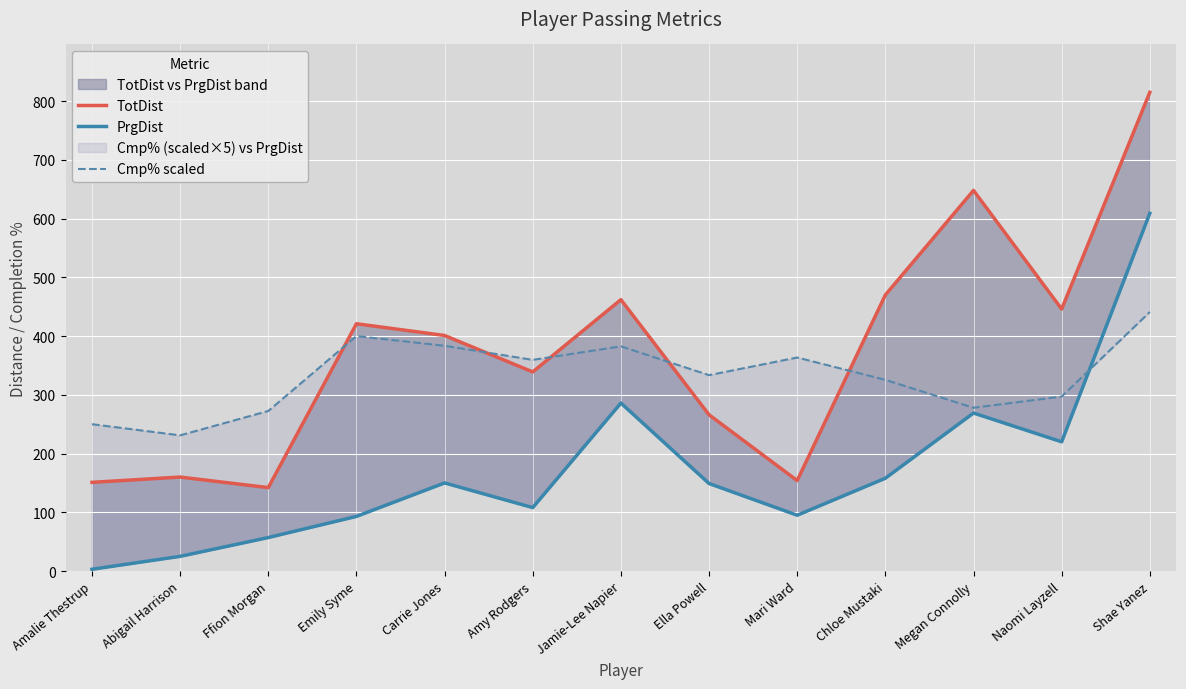

What is the label of the 10th point from the right?

Emily Syme